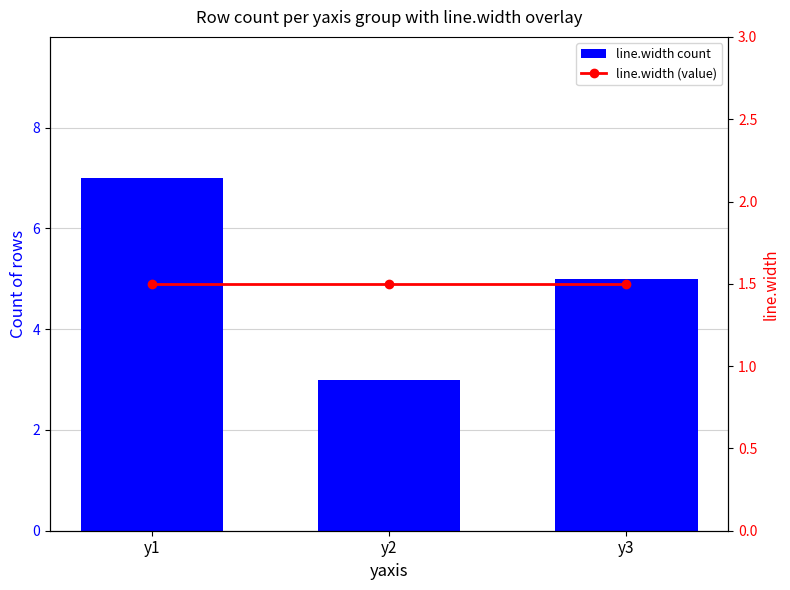

At y3, list the series in order from largest to smallest.

line.width count, line.width (value)